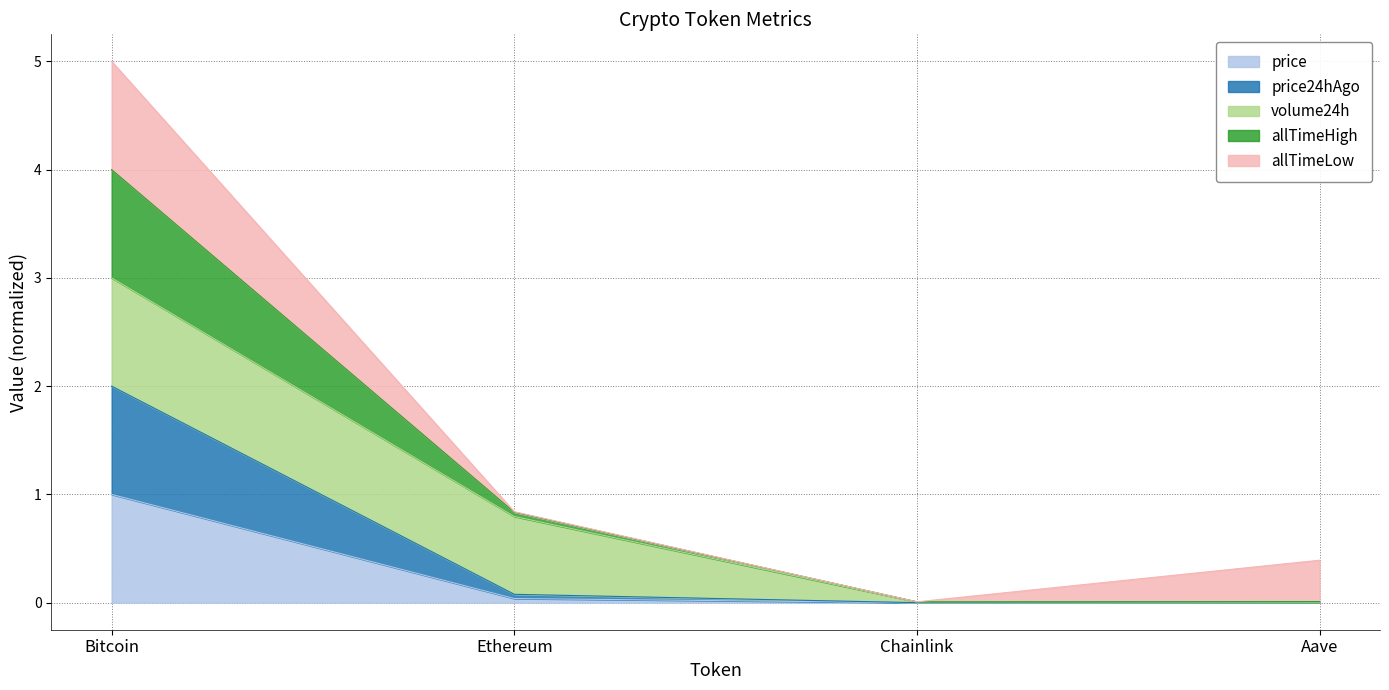

True or false: price has more than 1 points higher than both neighbors.

False